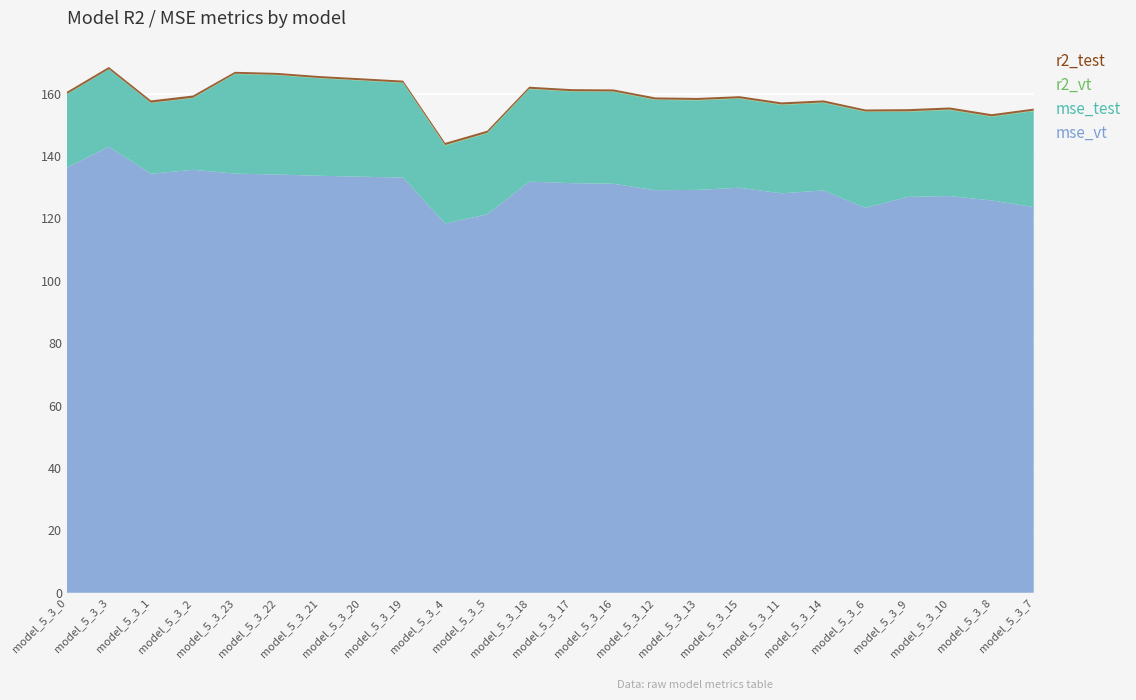

Reading right to left, what are all the values shown in this chart?

r2_test: 0.6	0.7	0.7	0.7	0.6	0.7	0.7	0.7	0.7	0.7	0.6	0.6	0.6	0.7	0.7	0.6	0.6	0.6	0.6	0.6	0.7	0.7	0.7	0.7
r2_vt: 0.2	0.2	0.2	0.2	0.2	0.1	0.1	0.1	0.1	0.1	0.1	0.1	0.1	0.2	0.2	0.1	0.1	0.1	0.1	0.1	0.1	0.1	0.0	0.1
mse_test: 30.7	26.8	27.6	27.3	30.7	28.1	28.3	28.5	28.7	28.9	29.5	29.4	29.6	25.9	25.0	30.3	30.8	31.2	31.9	31.9	23.0	22.7	24.8	23.5
mse_vt: 123.6	125.7	127.2	126.9	123.4	129.0	128.0	129.8	129.1	129.0	131.1	131.3	131.8	121.3	118.3	133.1	133.4	133.7	134.1	134.4	135.6	134.3	143.0	136.3